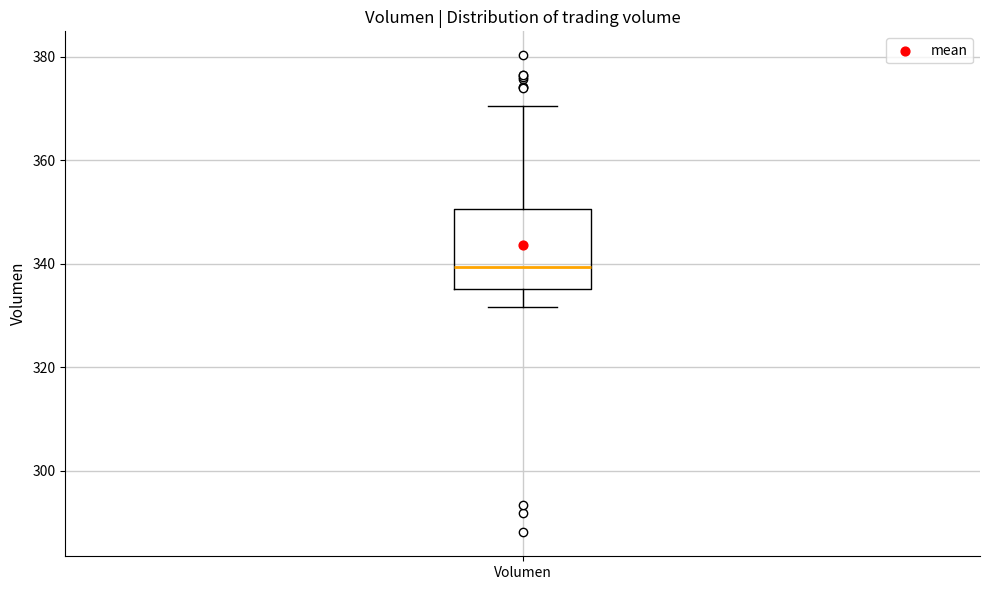

Where does the upper whisker of the box for Volumen end on the y-axis? The values are not printed on the chart, so give them approximately, as read against the axis.

370